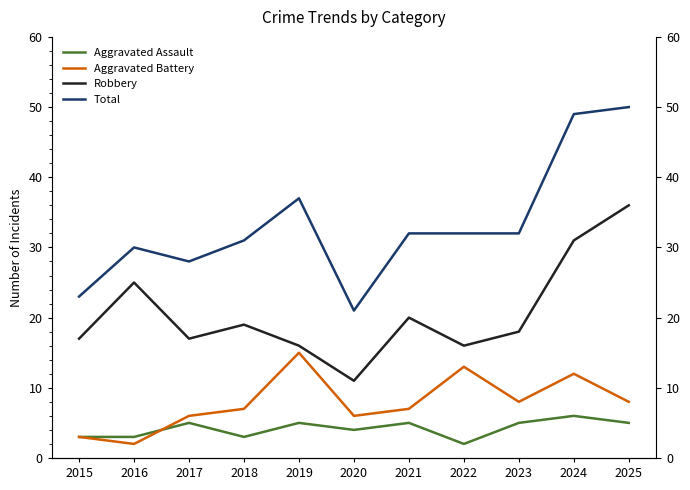

How many interior local peaks does the Total series have?

2